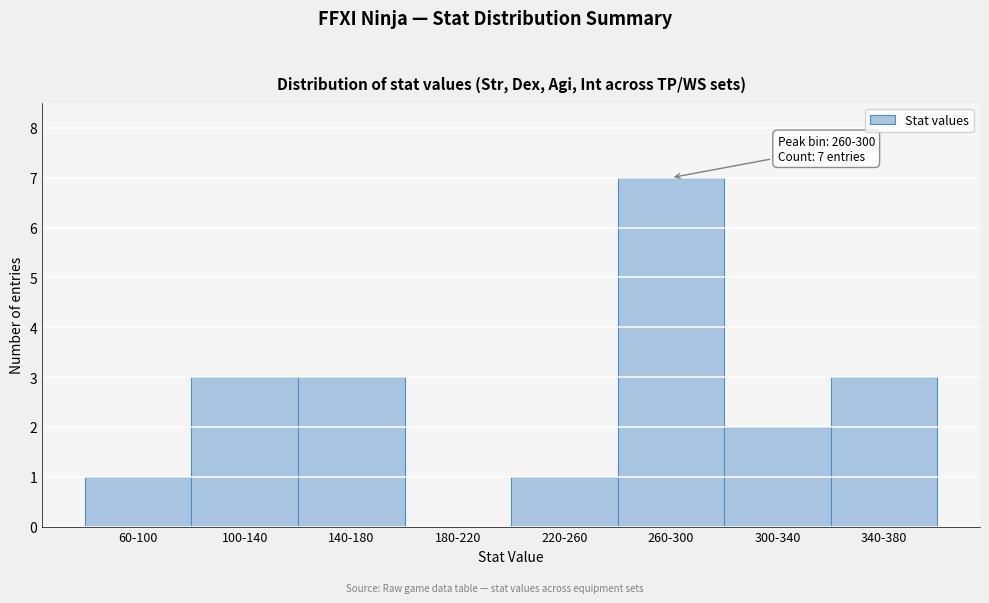

Reading left to right, list all the values displayed in this chart.

60-100=1	100-140=3	140-180=3	180-220=0	220-260=1	260-300=7	300-340=2	340-380=3